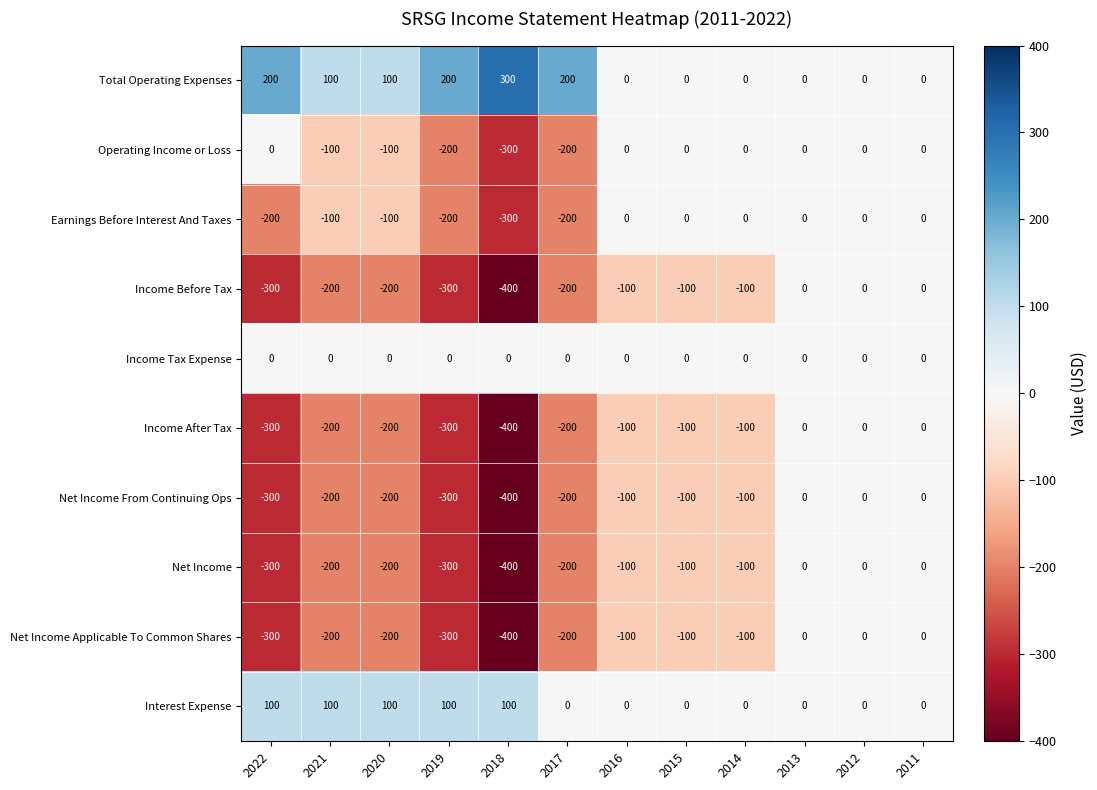

What is the difference between the maximum and minimum values in the Net Income series?

400